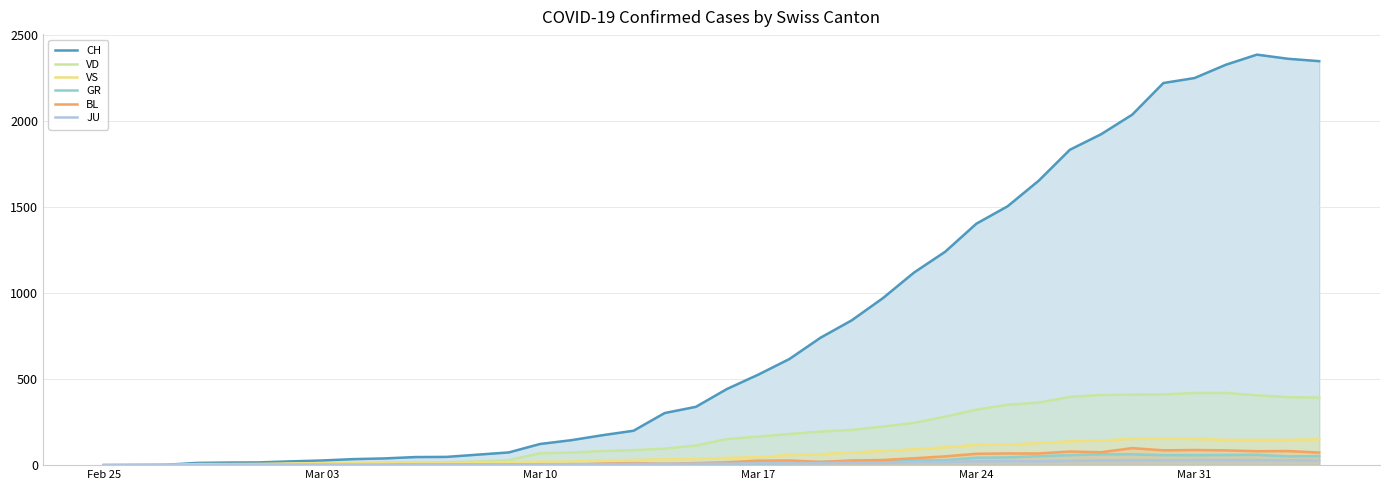

True or false: VS and GR cross at least once.

False